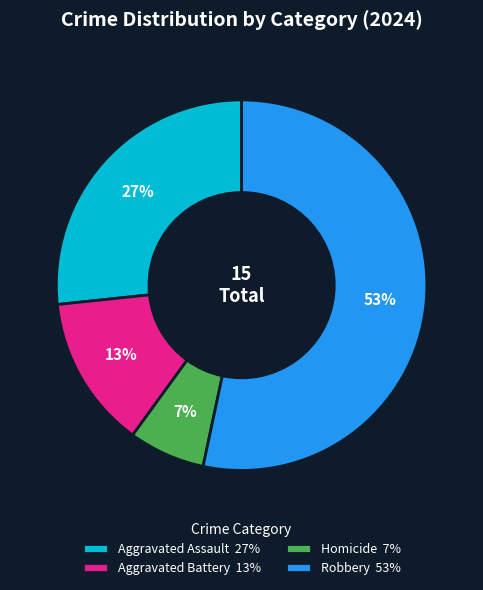

What is the largest slice in the pie chart?

Robbery